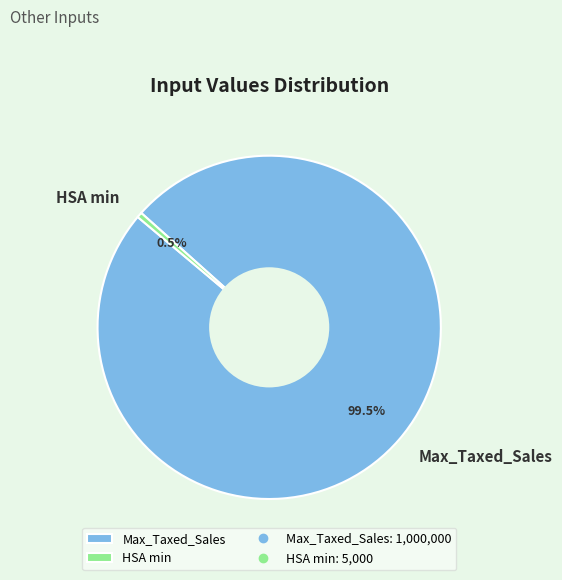

Which slice is the largest?

Max_Taxed_Sales